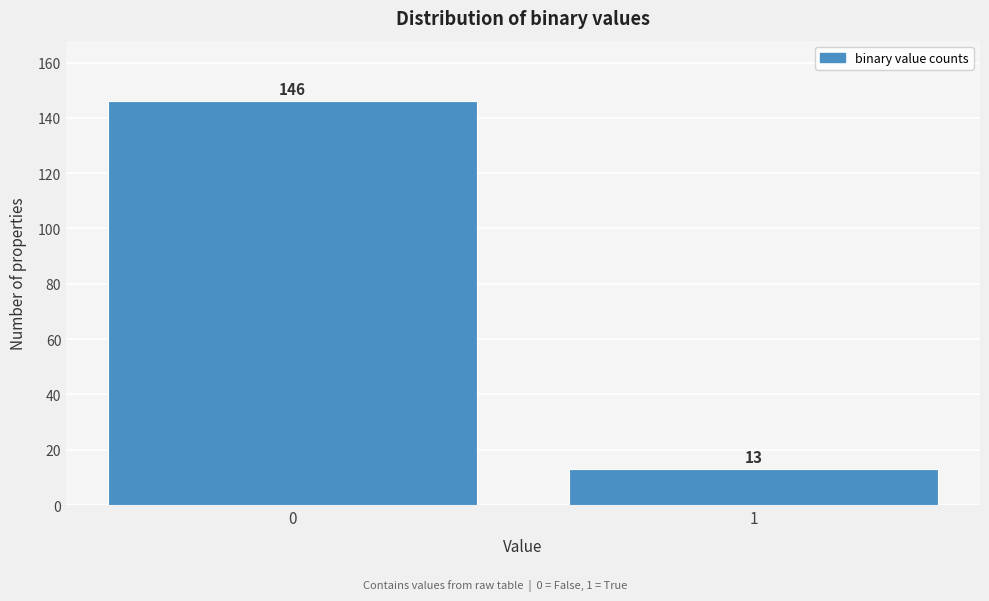

Reading left to right, what are all the values shown in this chart?

0=146	1=13